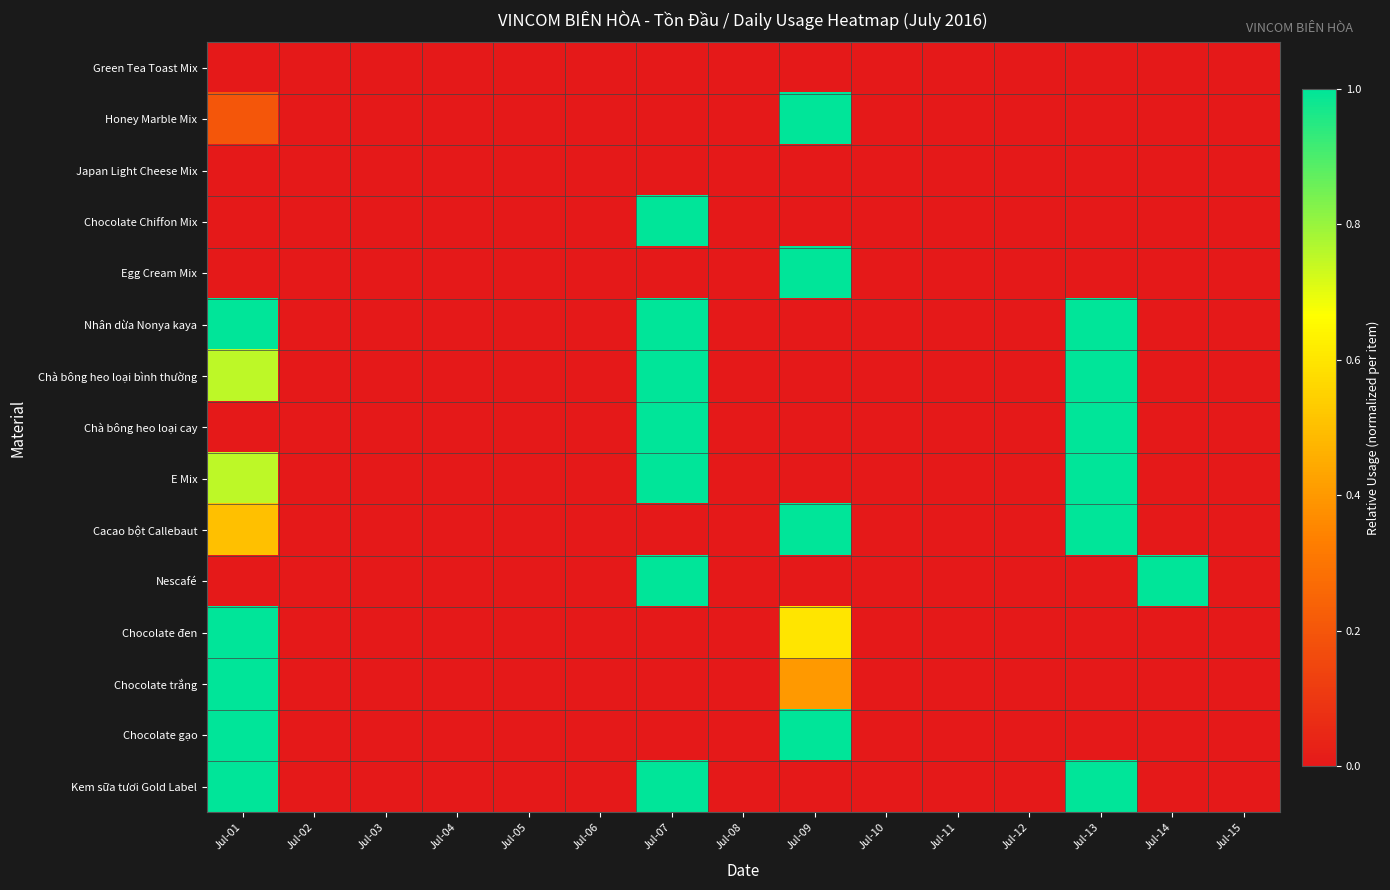

Between Jul-06 and Jul-13, which series saw the biggest shift?

Nhân dừa Nonya kaya